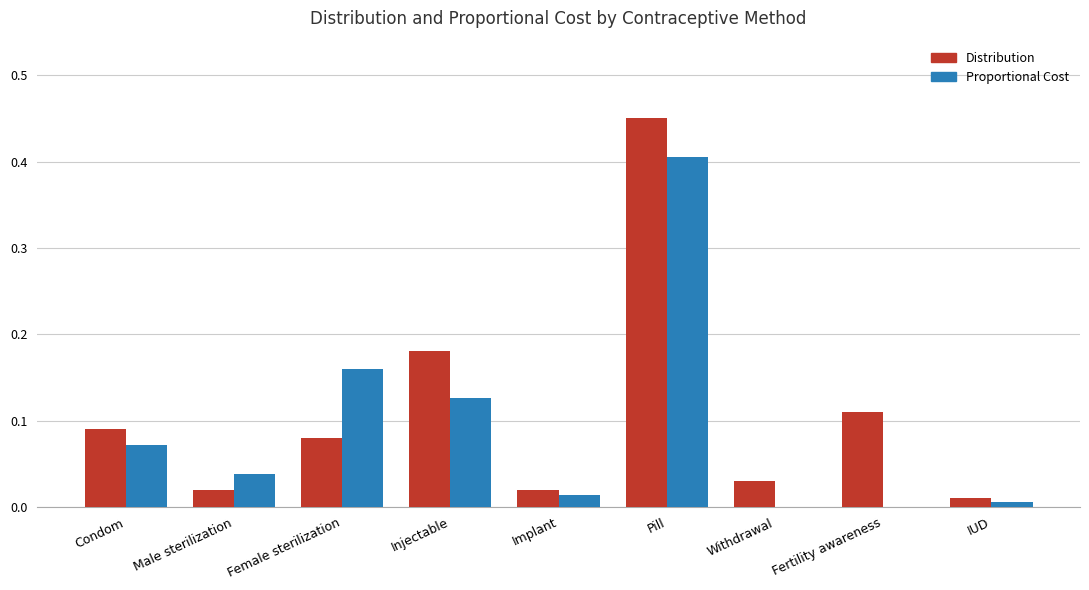

What are all the series names shown in the legend?

Distribution, Proportional Cost